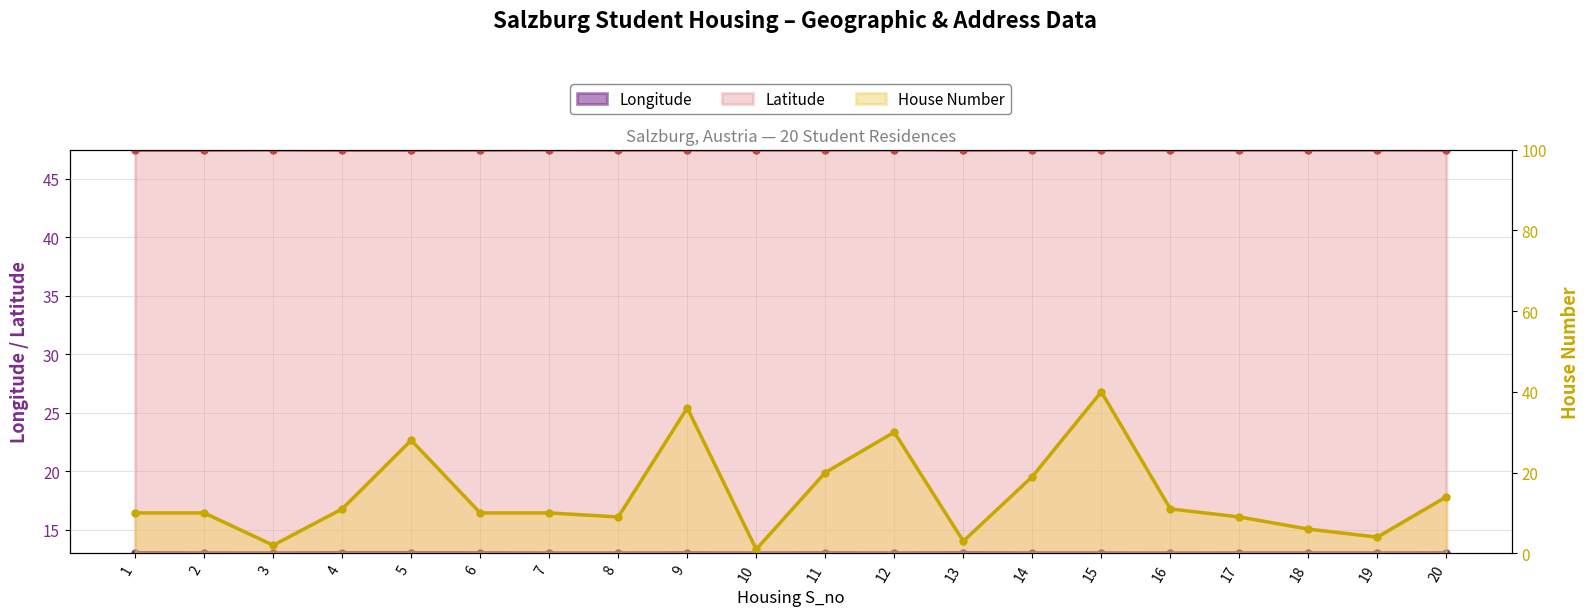

What are all the series names shown in the legend?

Longitude, Latitude, HouseNumber